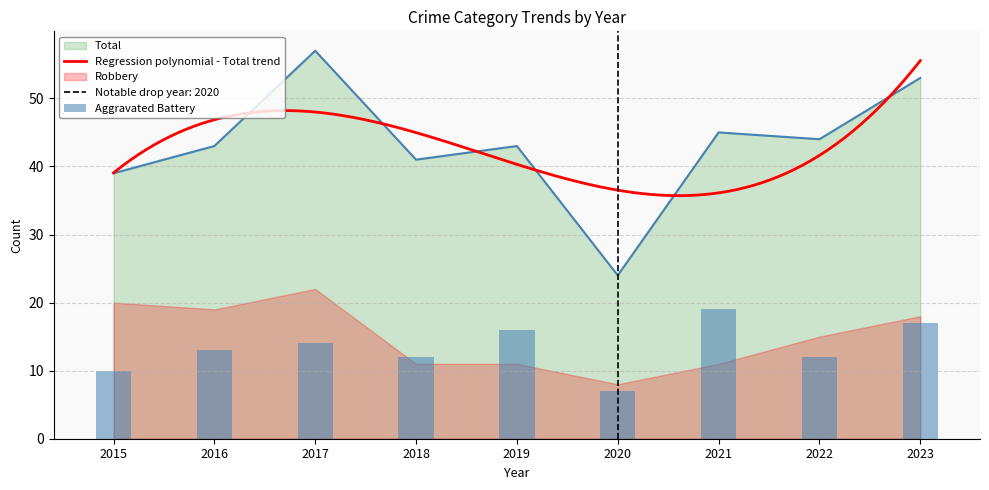

What is the lowest value of the Total series?

24